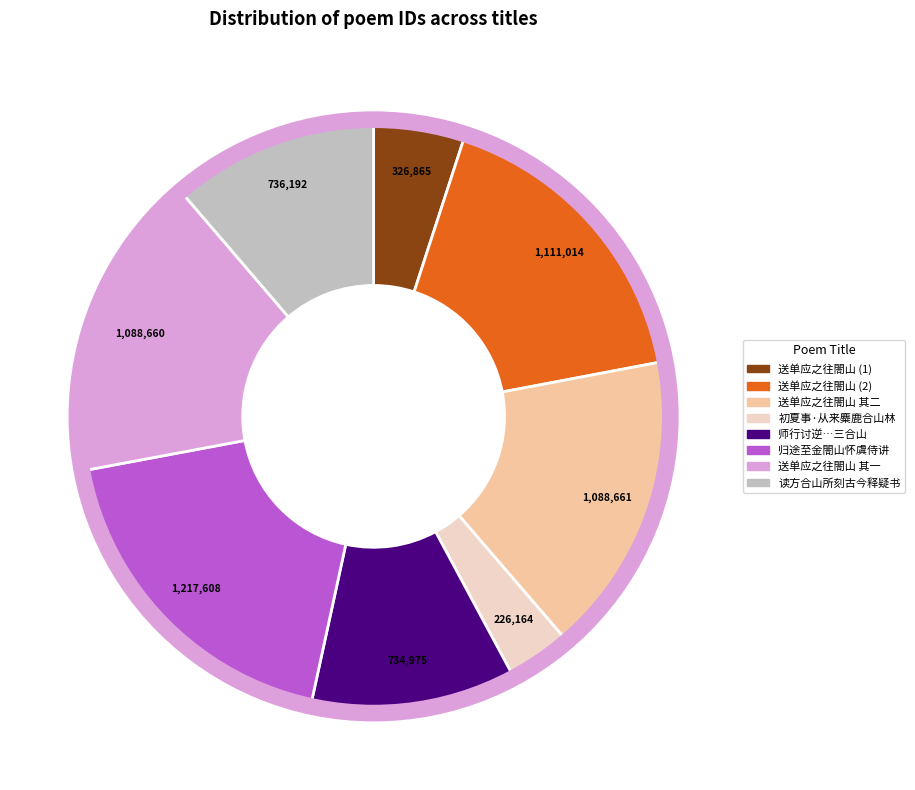

Count the number of slices in the pie.

8